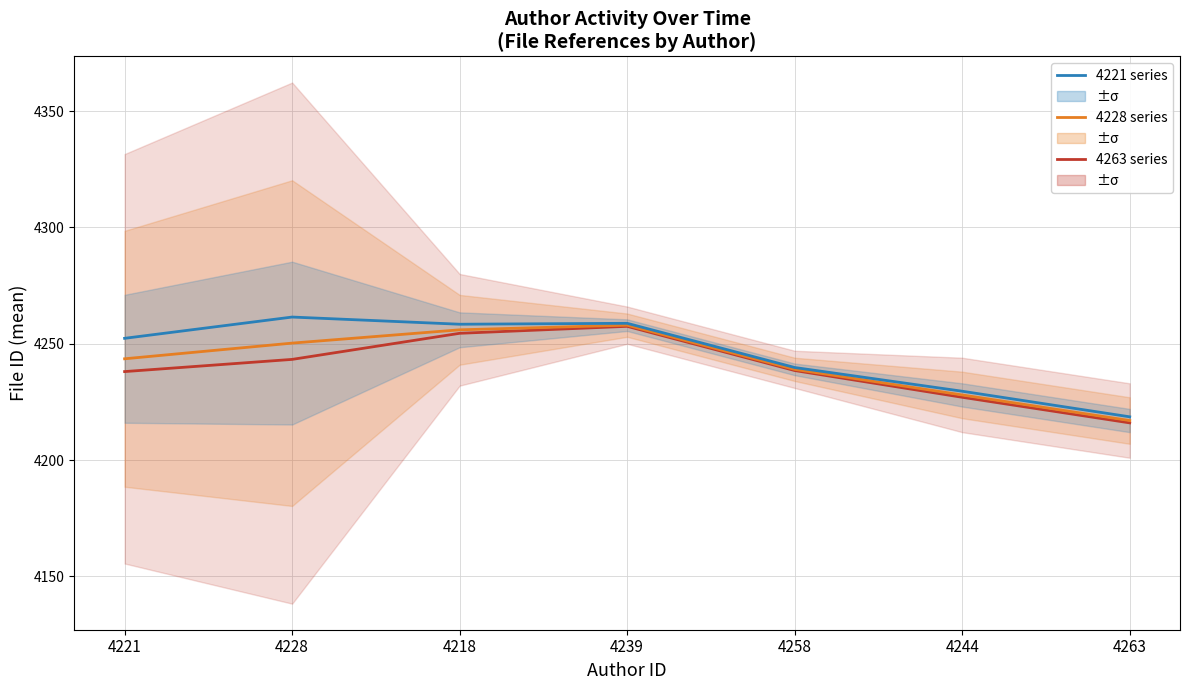

True or false: 4228 series and 4263 series cross at least once.

False